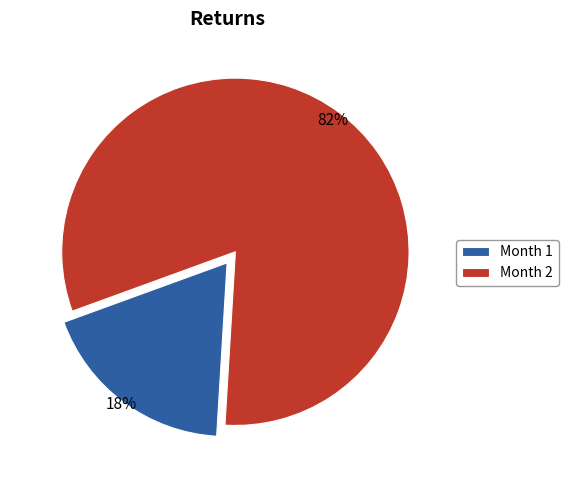

What percentage is the Month 2 slice, to the nearest percent?

82%